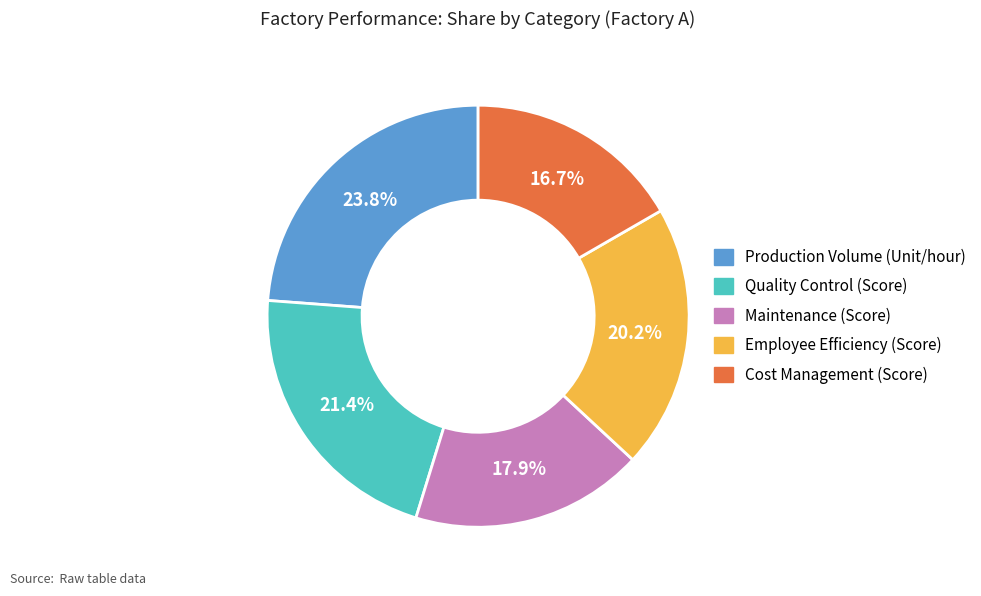

To the nearest percent, what is the combined percentage of Quality Control (Score) and Maintenance (Score)?

39%